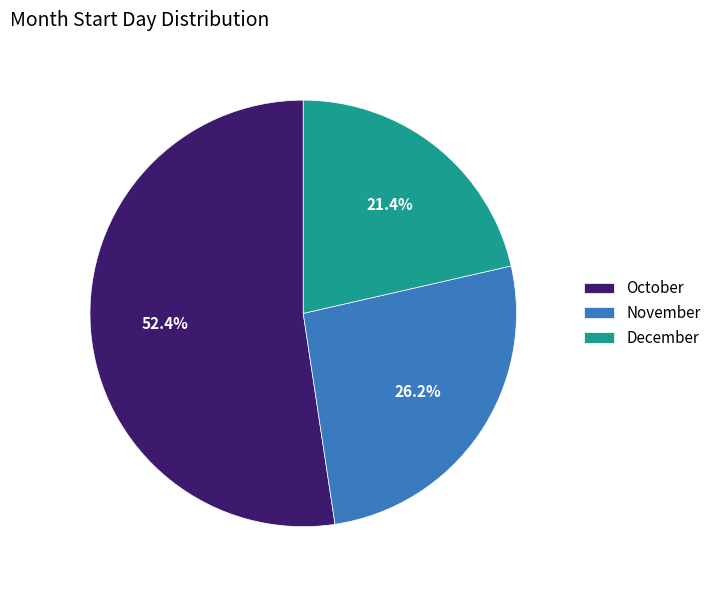

Which has a higher value, December or November?

November